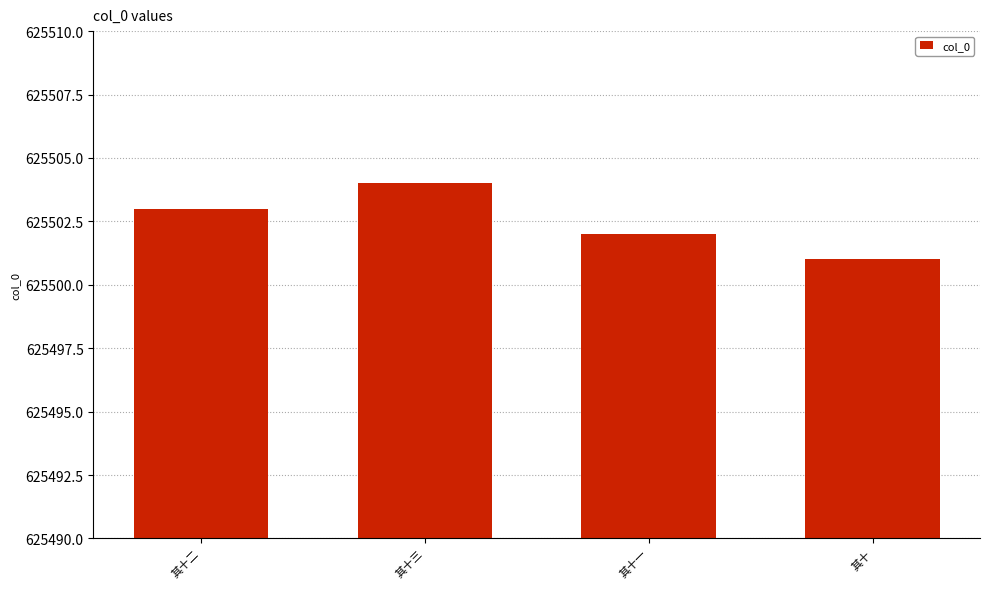

What value does the data have at 其十三?

625504